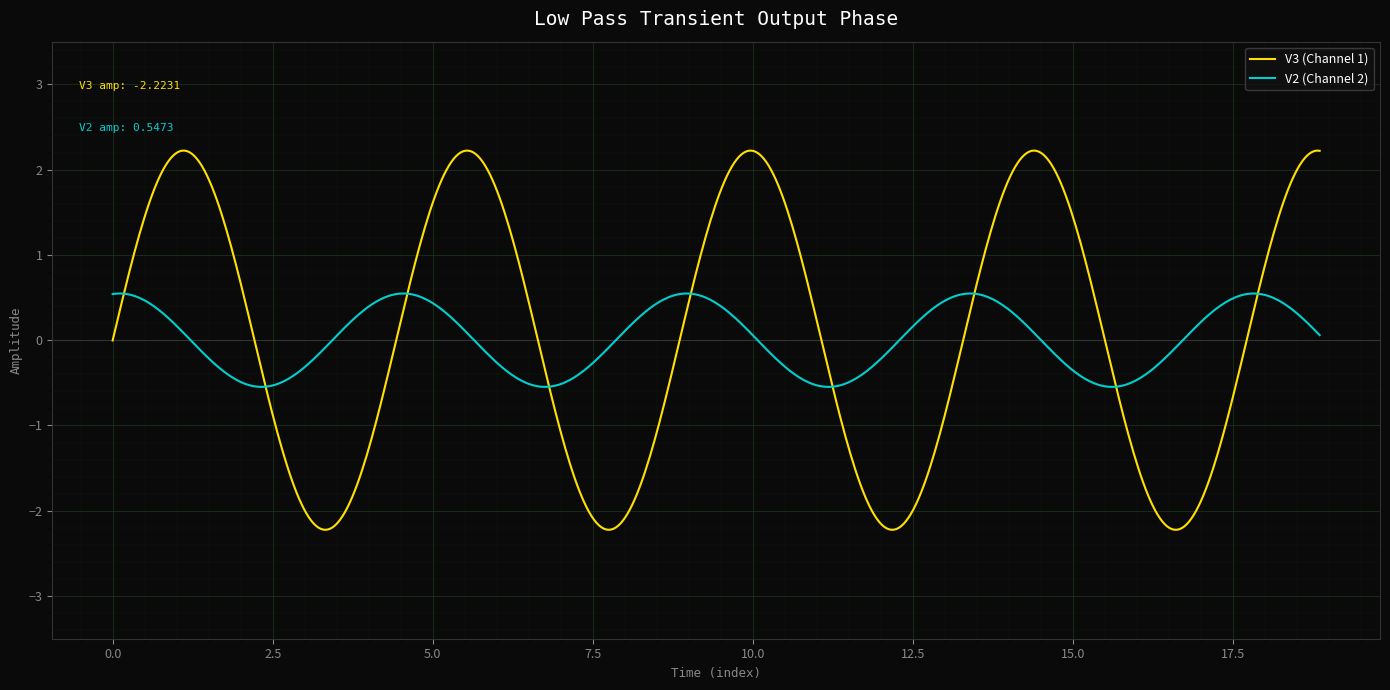

What is the minimum value shown in the chart?

-2.2